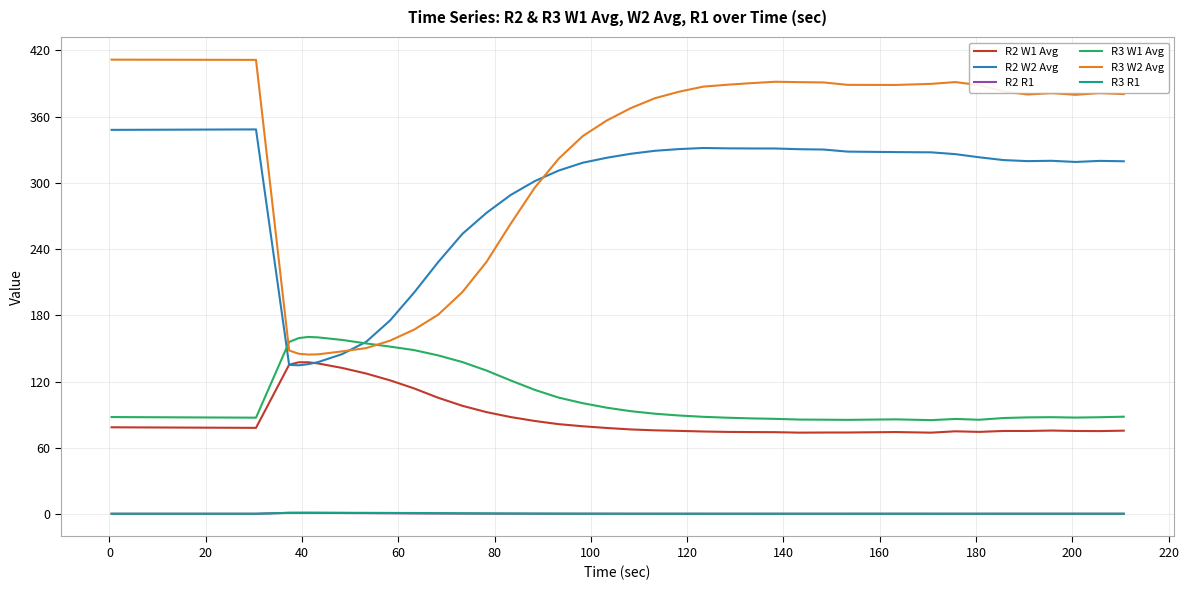

Which series has the largest range (max minus min)?

R3 W2 Avg